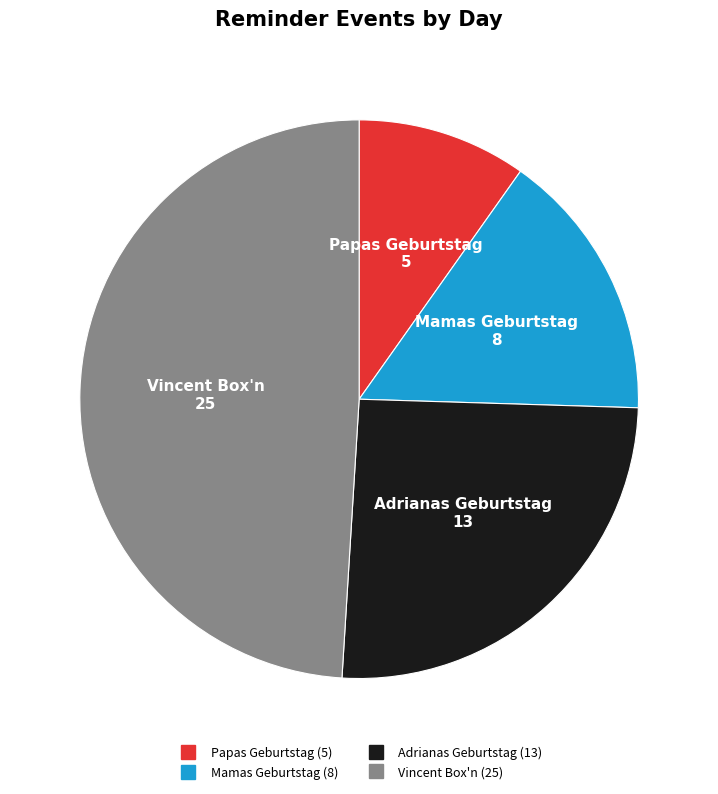

Which slice is the largest?

Vincent Box'n